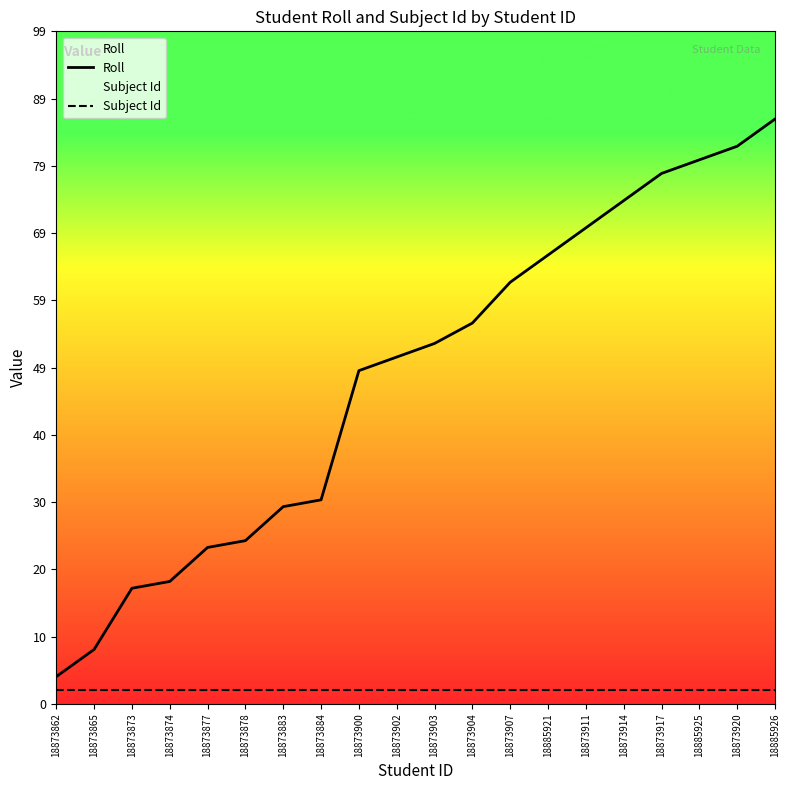

At which category is the sum across all series the highest?

18885926